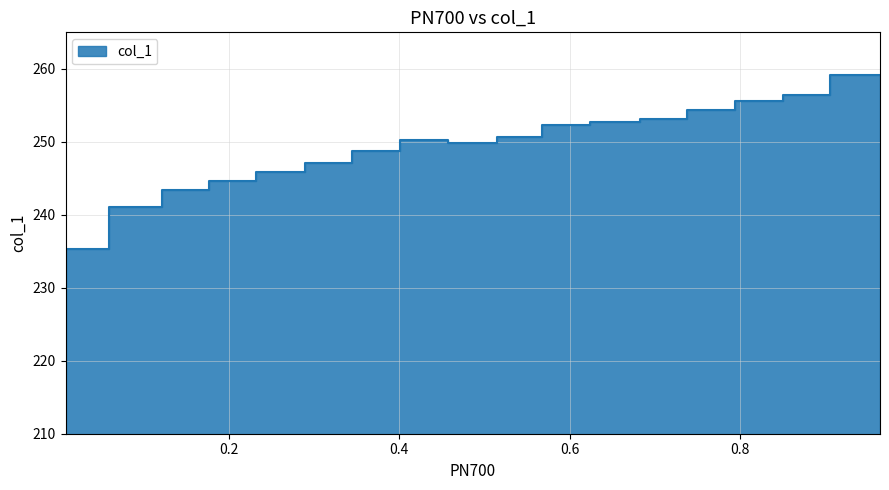

True or false: the data shows 245.9 at 0.2891.

True